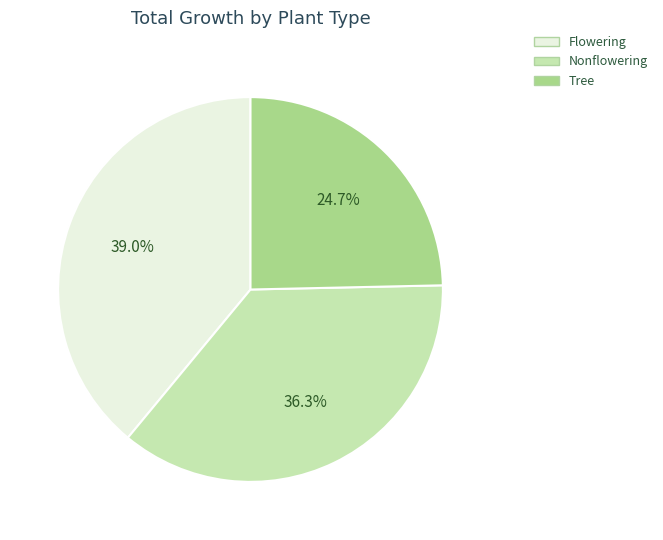

How many slices are in this pie chart?

3